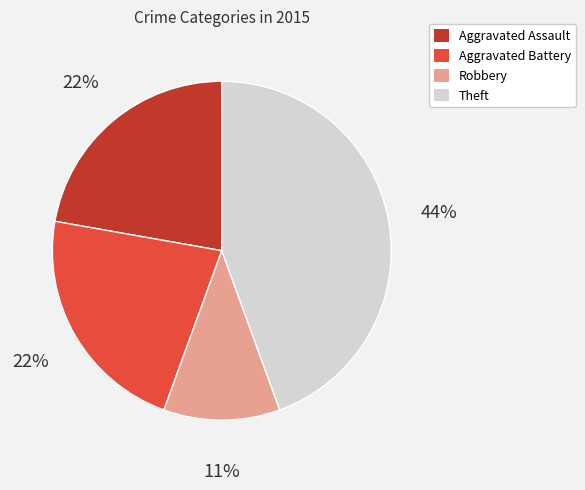

Does Theft represent more than half of the total?

No